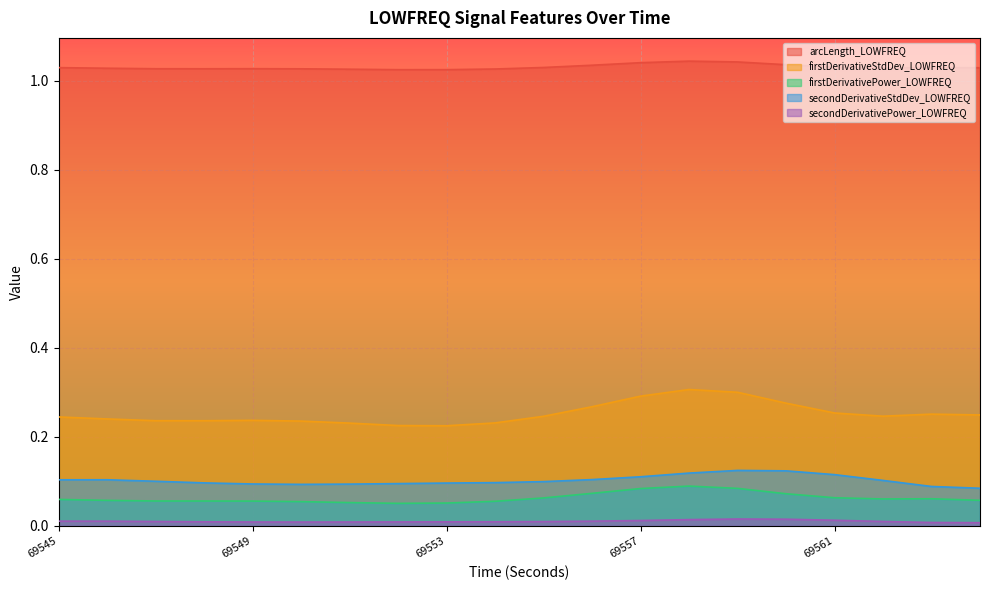

Where is the first local minimum for firstDerivativePower_LOWFREQ?

69552